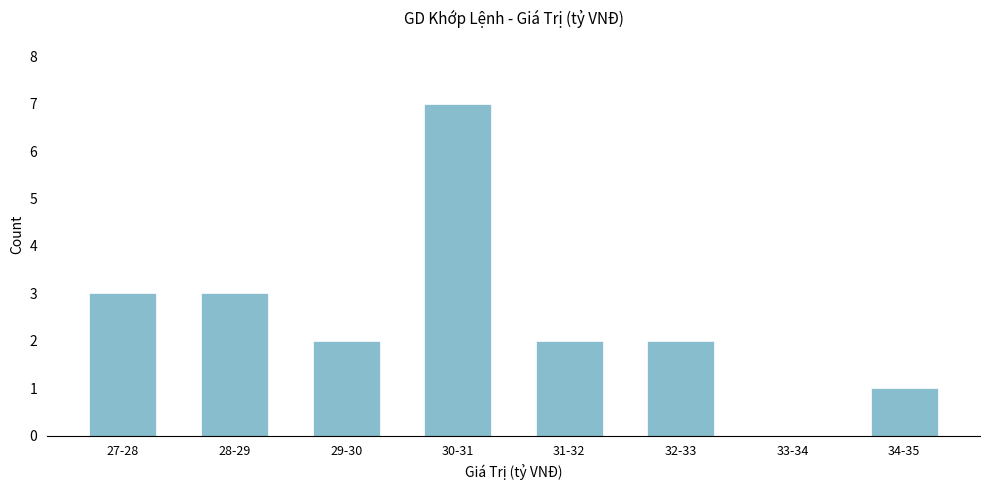

Reading left to right, what are all the values shown in this chart?

27-28=3	28-29=3	29-30=2	30-31=7	31-32=2	32-33=2	33-34=0	34-35=1